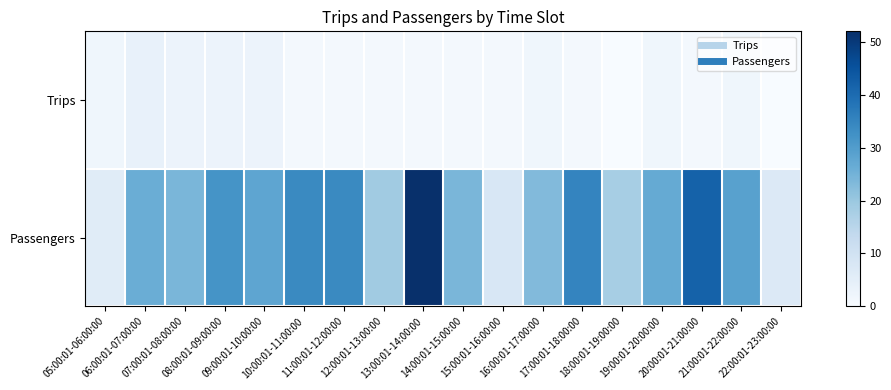

Which series changed the most between 10:00:01-11:00:00 and 15:00:01-16:00:00?

Passengers